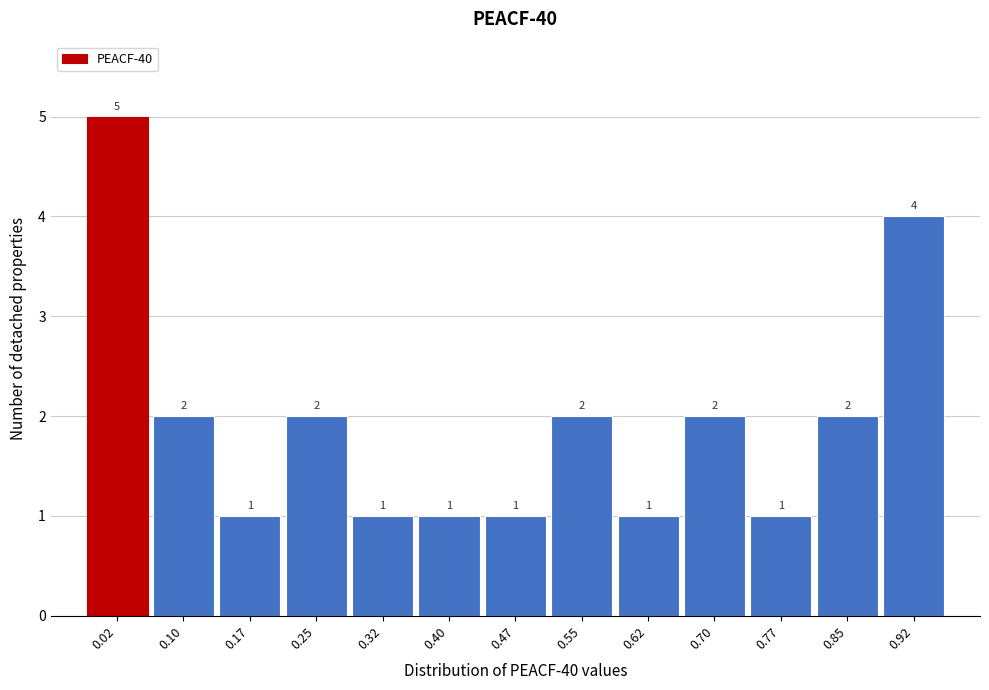

Reading left to right, transcribe all the data shown in this chart.

5	2	1	2	1	1	1	2	1	2	1	2	4